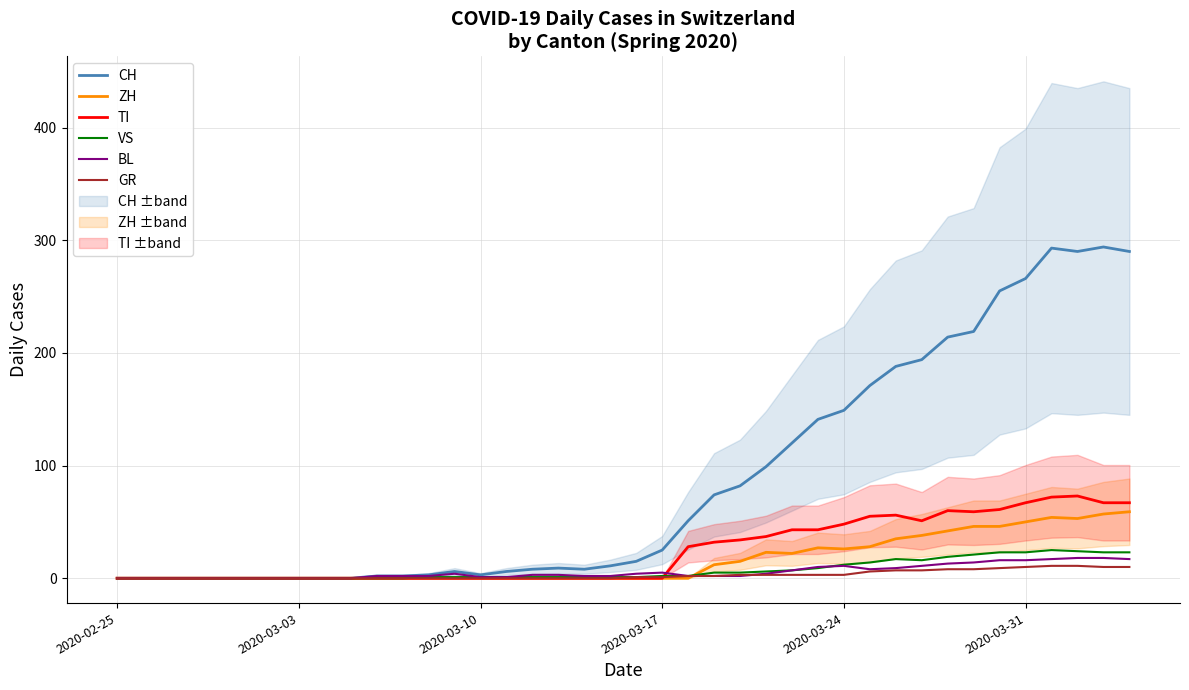

Is it true that CH equals 266 at 2020-03-31?

True